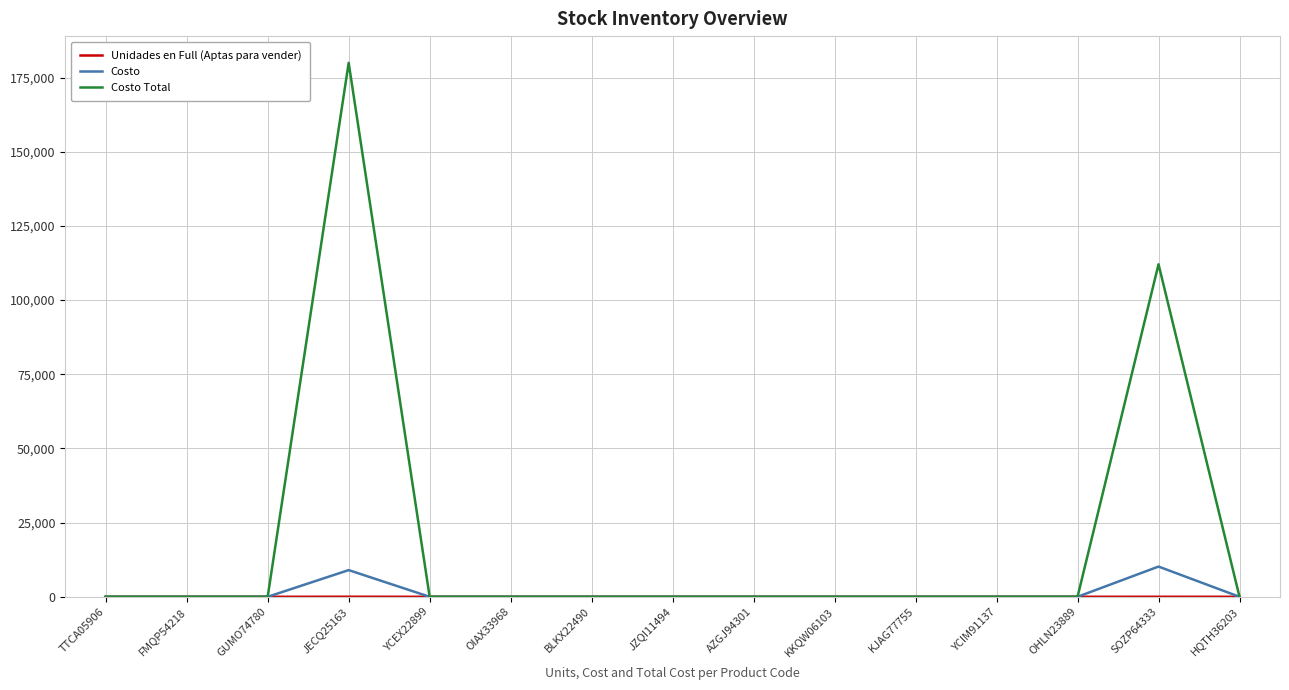

At which category is the sum across all series the highest?

JECQ25163